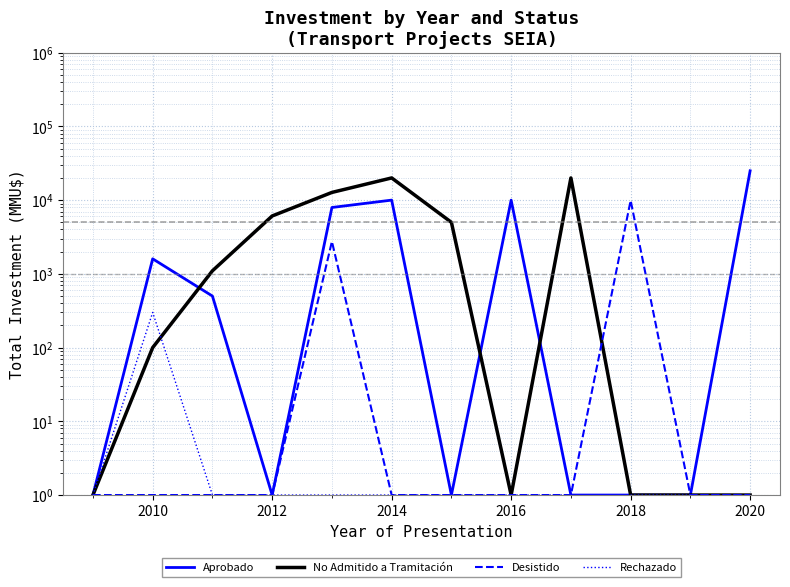

What is the value of the Rechazado point at the 5th from the left?

1